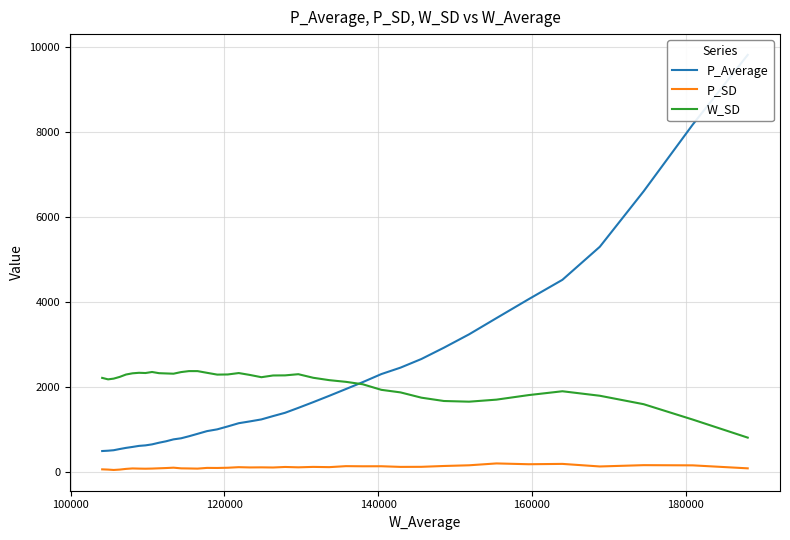

What is the value of the W_SD point at the 22nd from the left?

2331.2